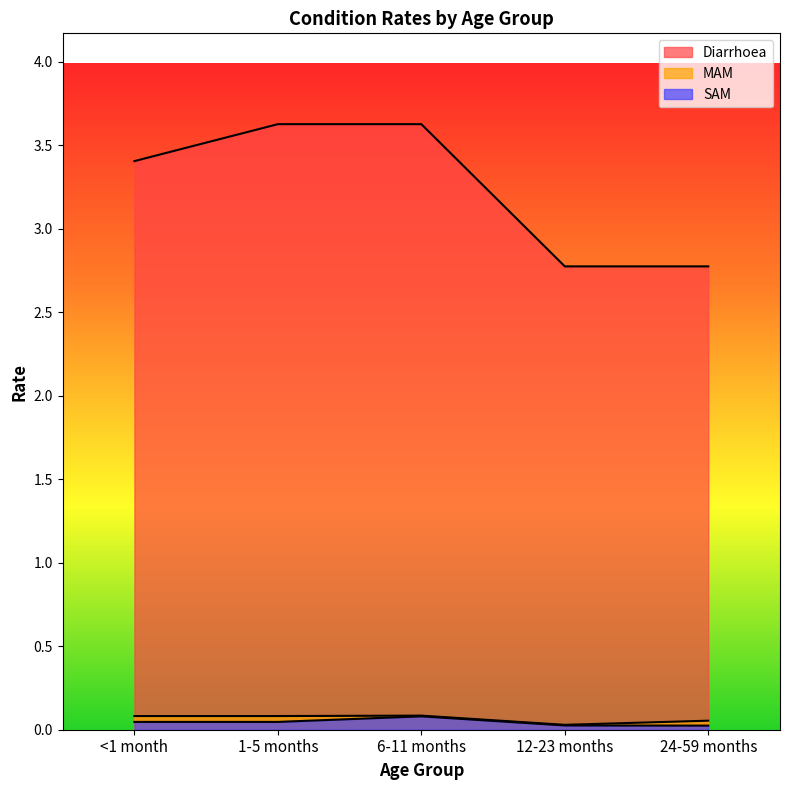

Which series has the largest range (max minus min)?

Diarrhoea